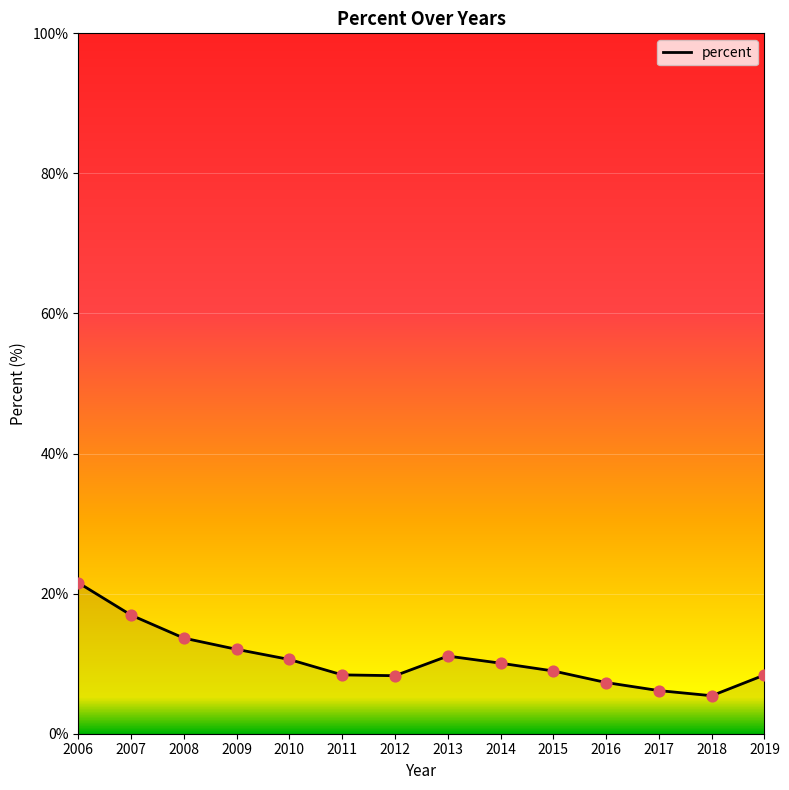

What is the change in value from 2006 to 2014?

-11.5